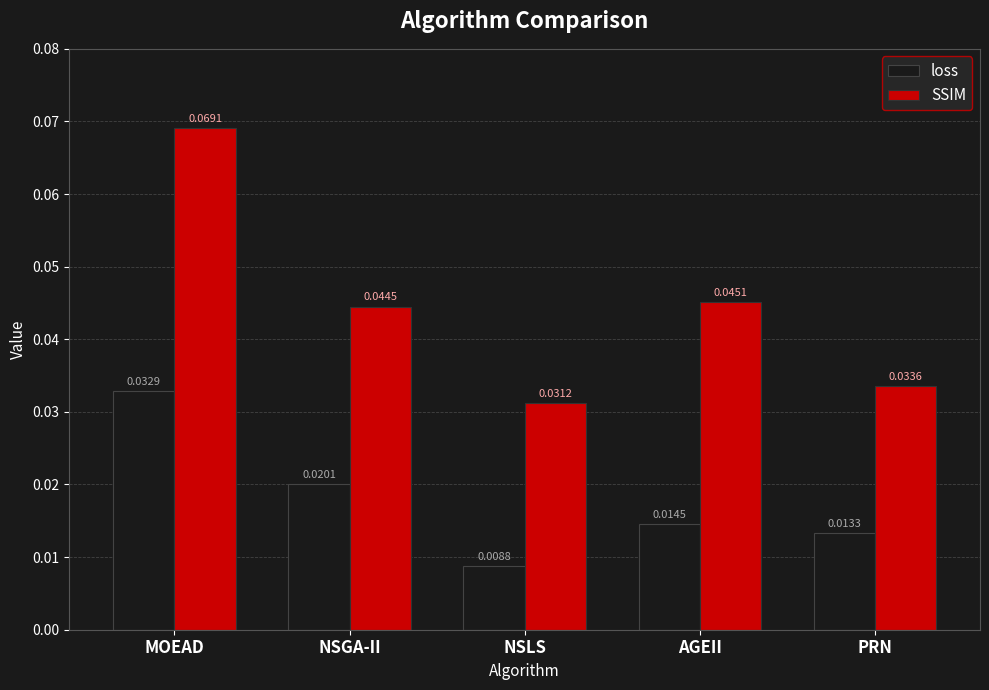

At which category is the sum across all series the highest?

MOEAD